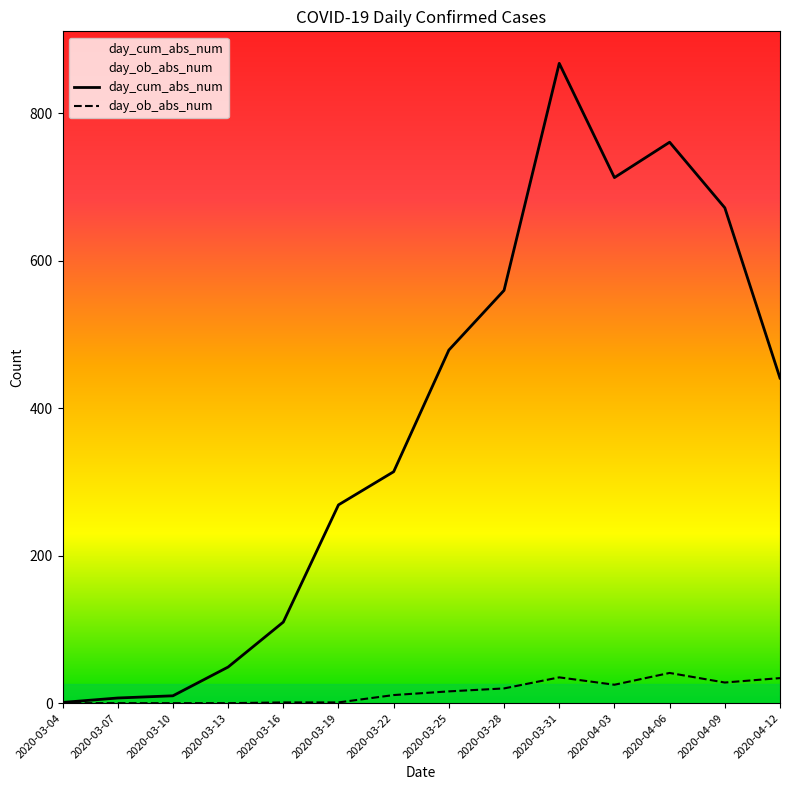

True or false: day_ob_abs_num and day_cum_abs_num cross at least once.

False